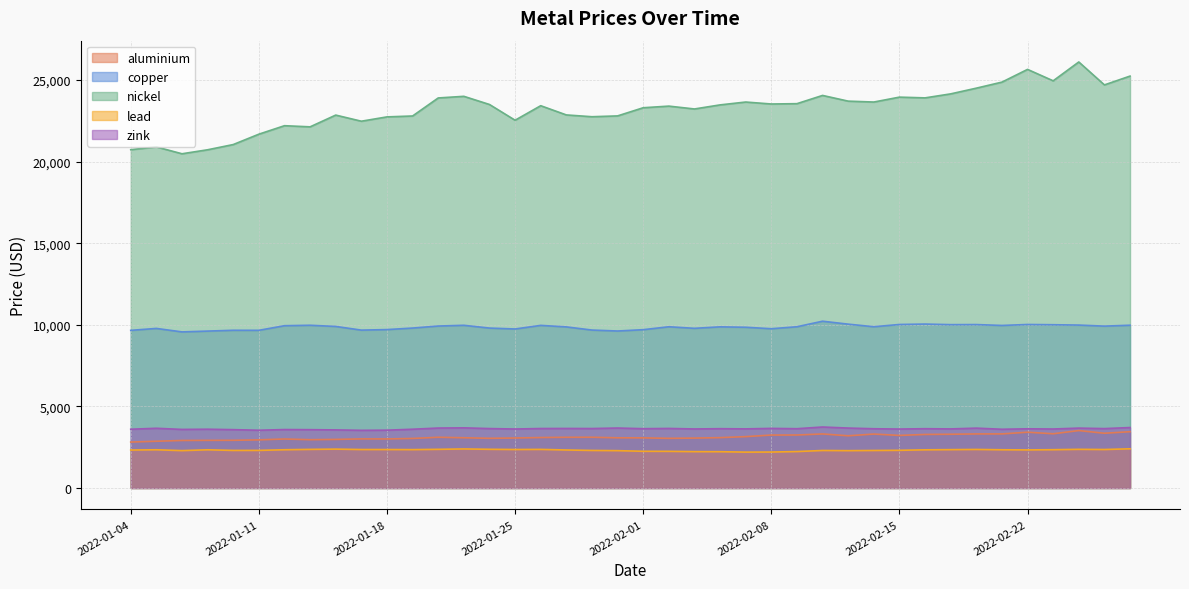

Which category has the lowest value in the zink series?

2022-01-17